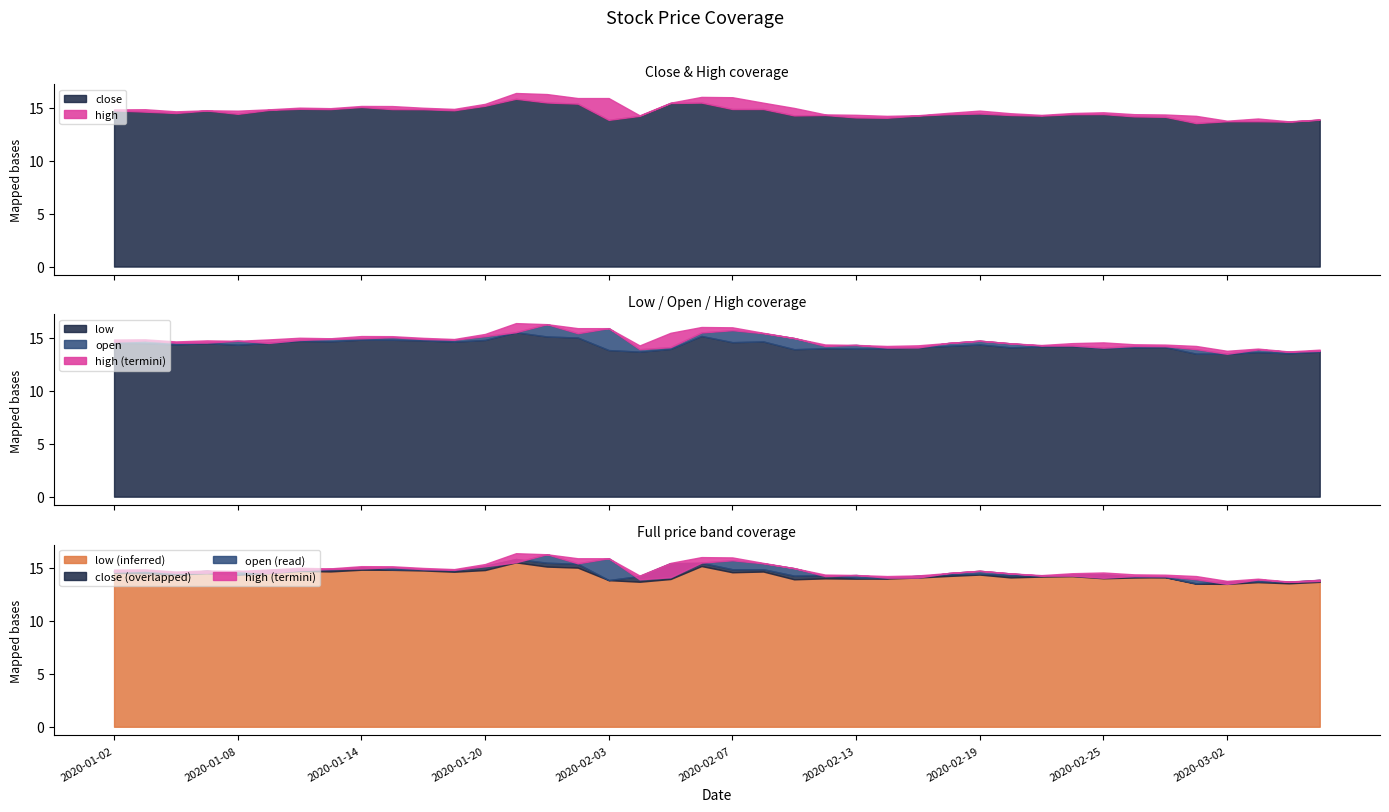

Is the value of close at 2020-01-23 greater than the value of open at 2020-01-07?

Yes